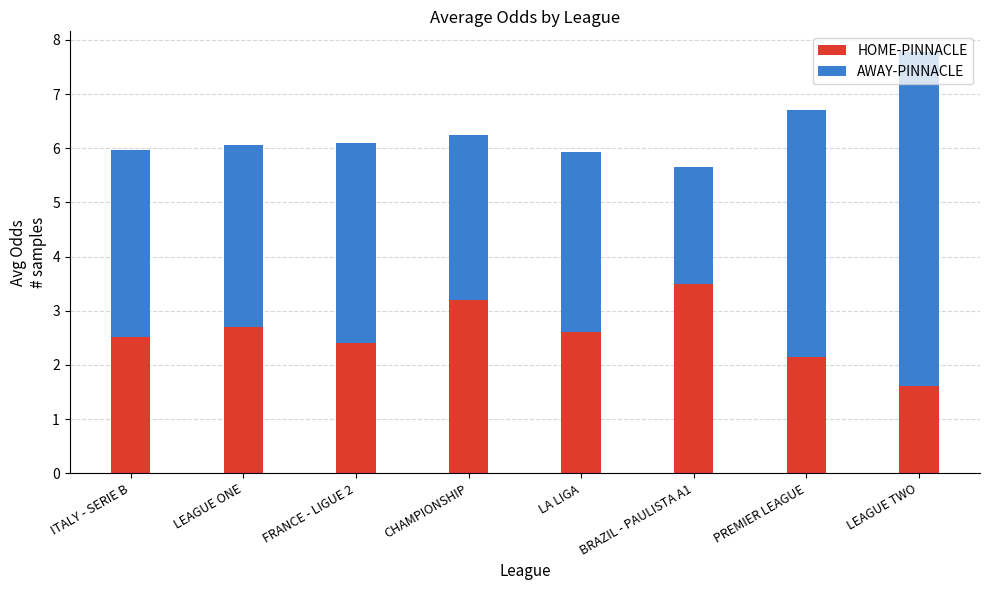

What is the difference between the HOME-PINNACLE values at FRANCE - LIGUE 2 and LEAGUE TWO?

0.8